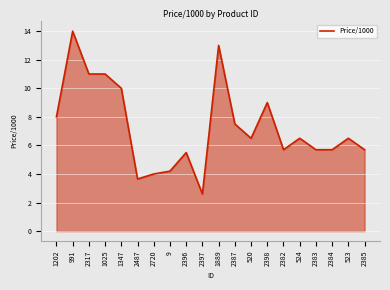

Approximately how many times larger is the value at 523 compared to 2487?

1.8